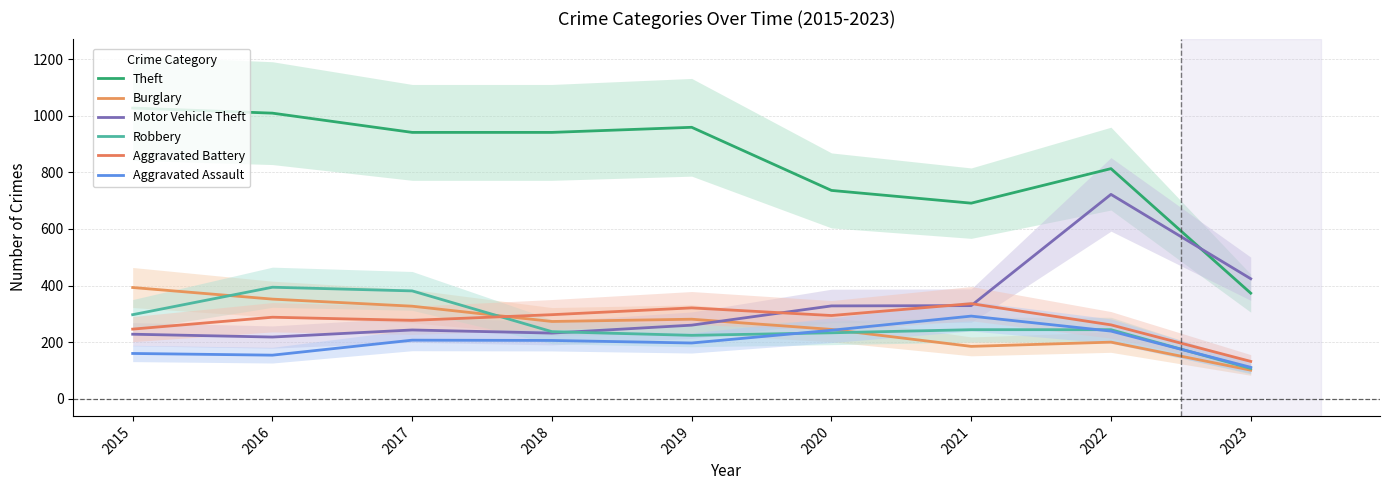

Does the chart have visible grid lines?

Yes